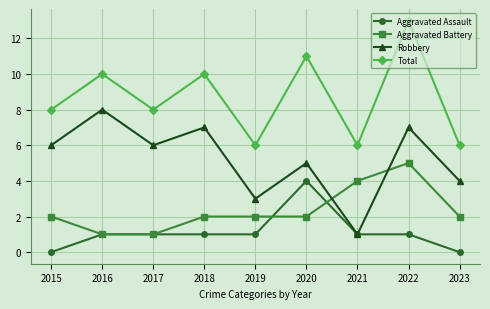

What is the total value across all series at 2023?

12